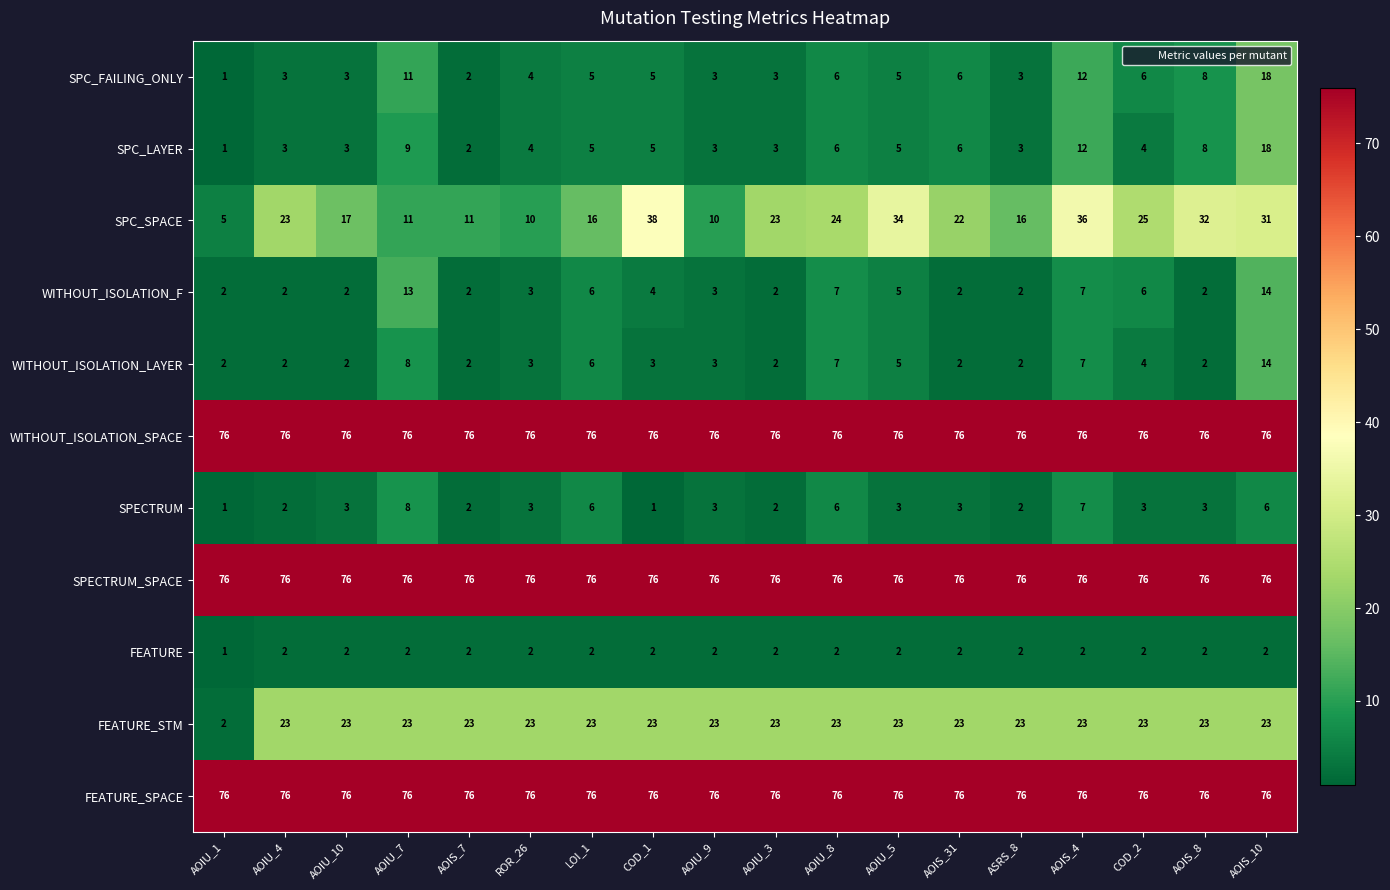

The WITHOUT_ISOLATION_F series shows 2 at AOIU_4. True or false?

True